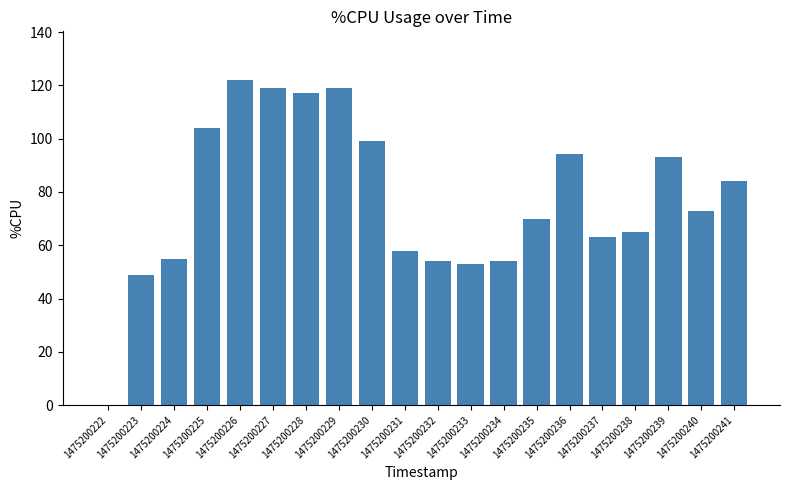

What is the average value?

77.2